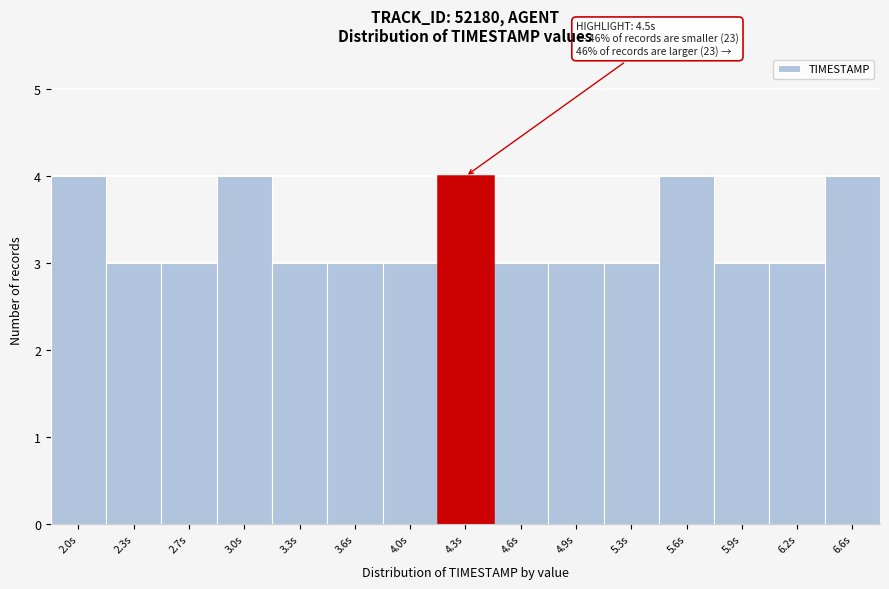

Reading left to right, transcribe all the data shown in this chart.

2.0s=4	2.3s=3	2.7s=3	3.0s=4	3.3s=3	3.6s=3	4.0s=3	4.3s=4	4.6s=3	4.9s=3	5.3s=3	5.6s=4	5.9s=3	6.2s=3	6.6s=4